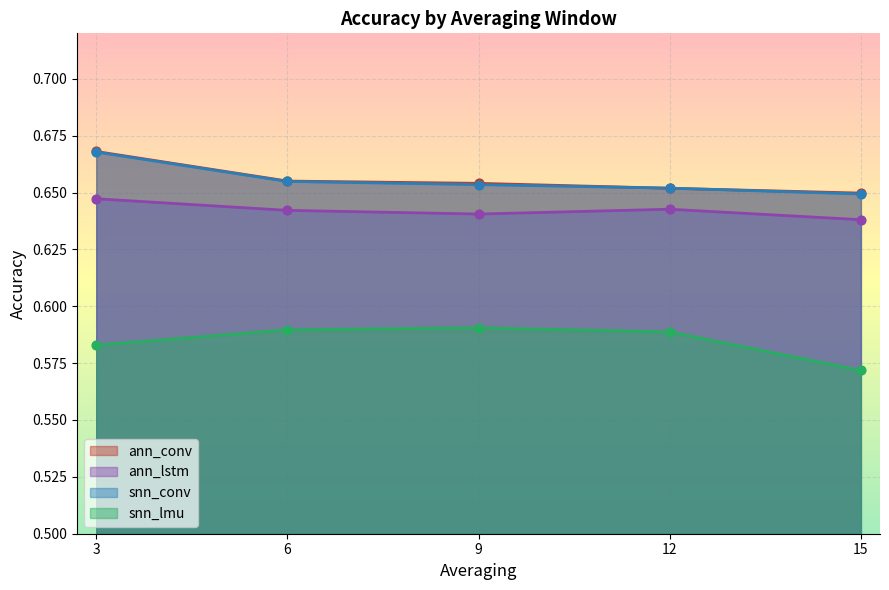

What are all the series names shown in the legend?

ann_conv, ann_lstm, snn_conv, snn_lmu